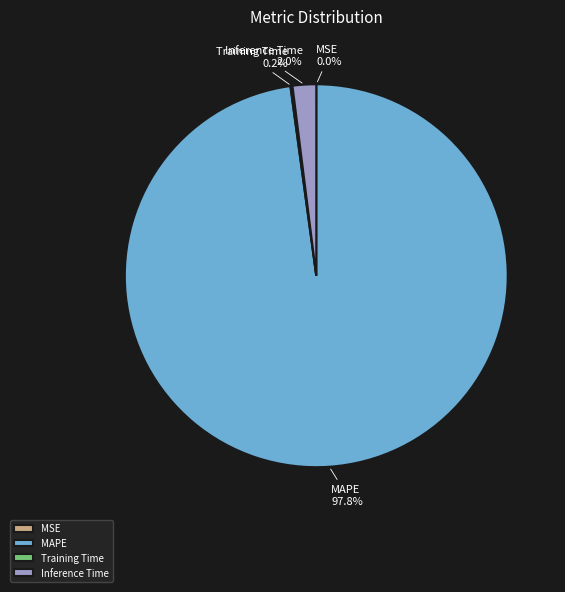

To the nearest percent, what percentage of the pie is Inference Time?

2%